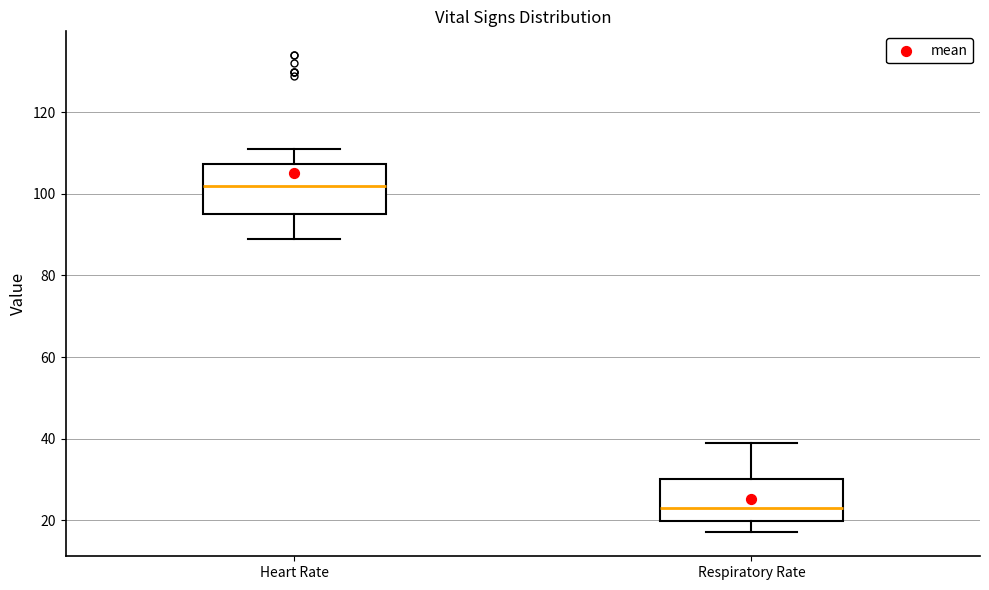

Which box is the tallest, from its lower edge to its upper edge?

Heart Rate